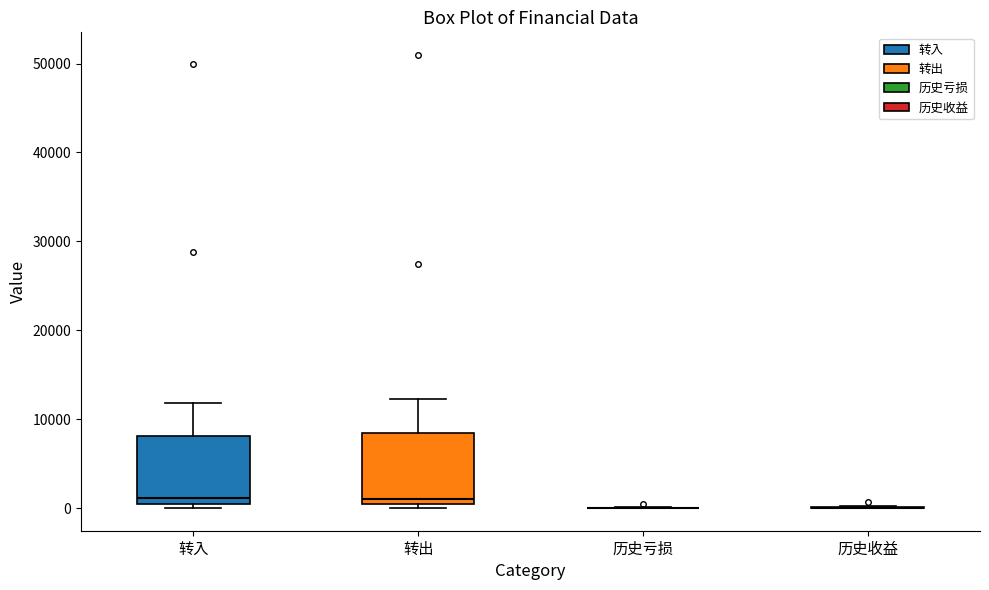

Reading left to right, read every box against the y-axis: the position of its median line, the range the box covers, and the ends of its whiskers. The values are not printed on the chart, so give them approximately, as read against the axis.

转入: median 1000, box 0 to 8000, whiskers 0 (just below the box's lower edge) to 12000
转出: median 1000, box 0 to 8000, whiskers 0 (just below the box's lower edge) to 12000
历史亏损: box collapsed to a line at 0, whiskers 0 to 0
历史收益: box collapsed to a line at 0, whiskers 0 to 0